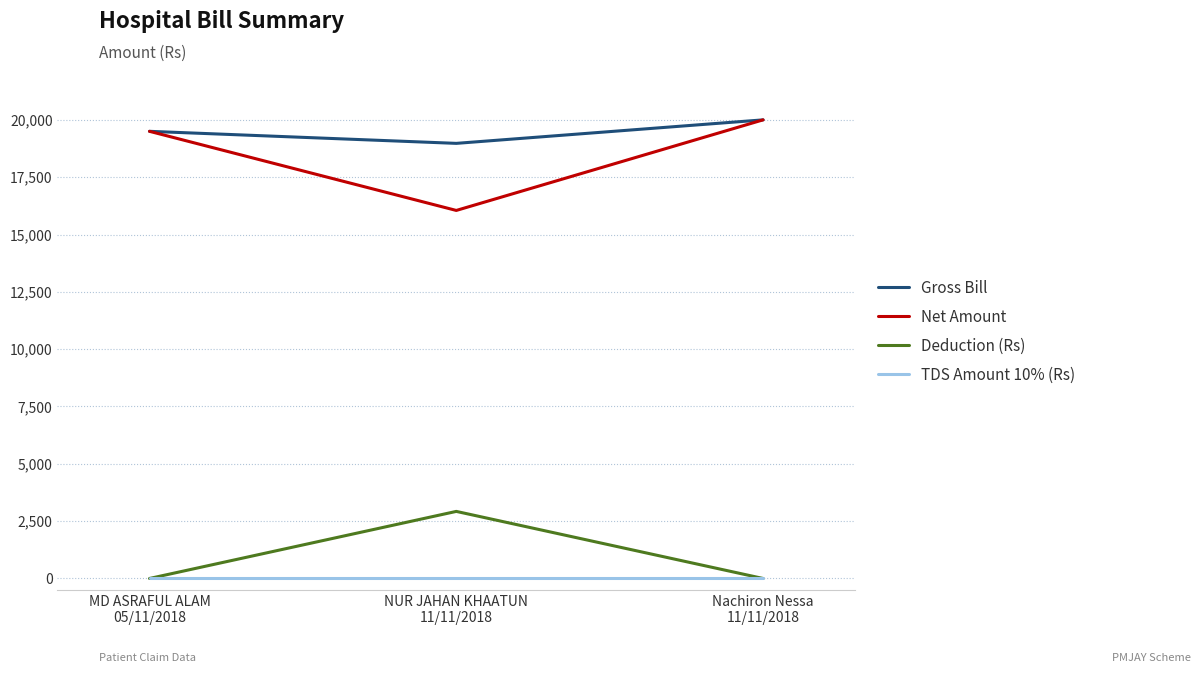

Which series has the largest total across all categories?

Gross Bill